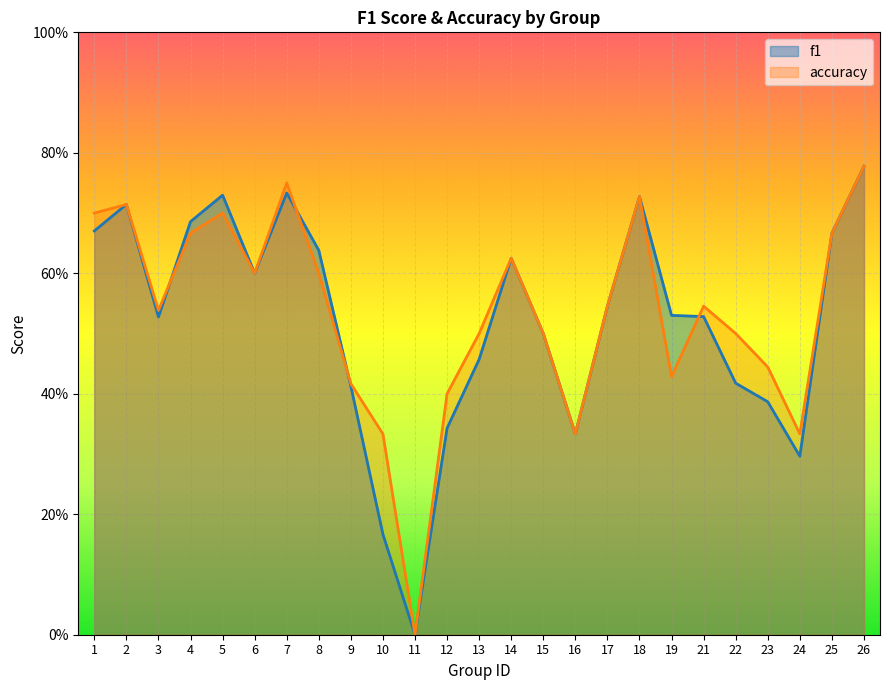

How many categories are shown in the chart?

25